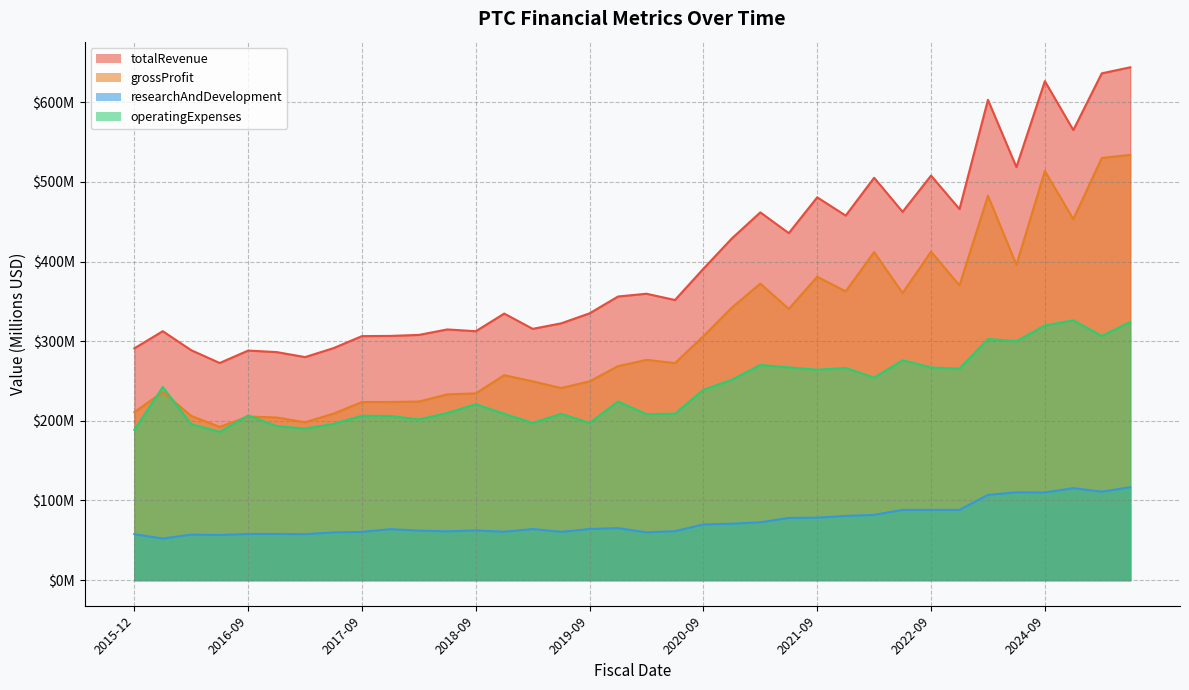

Rank the series by their maximum value, from highest to lowest.

totalRevenue, grossProfit, operatingExpenses, researchAndDevelopment